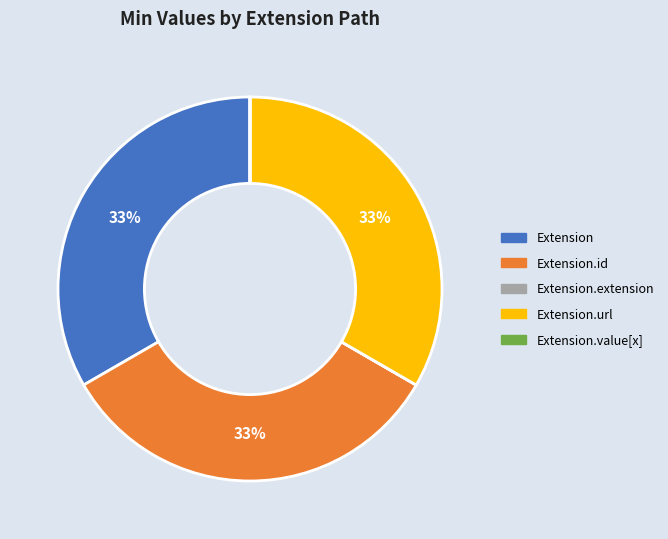

Does any single category account for the majority?

No